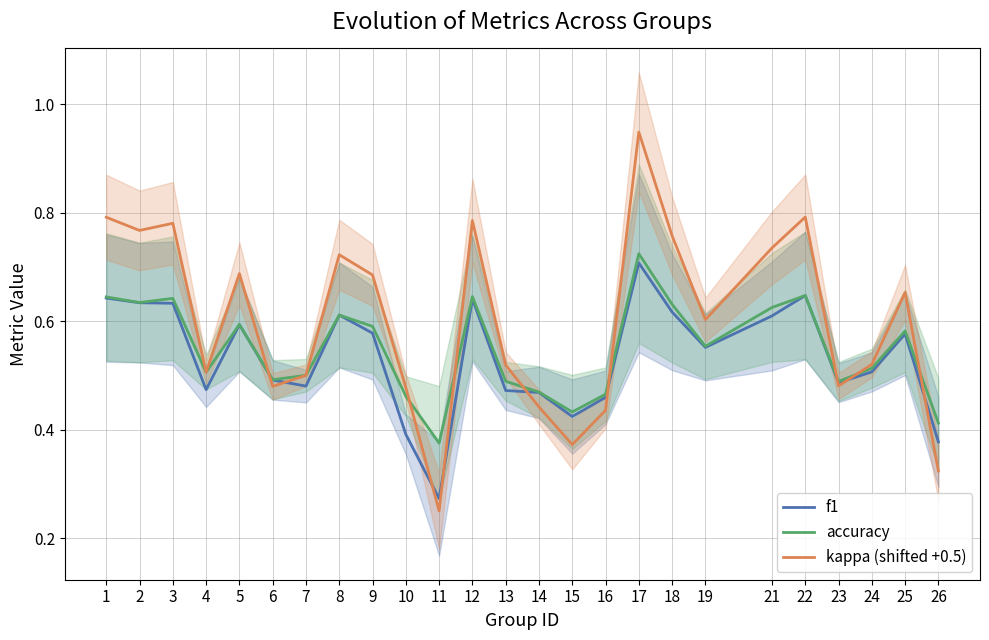

Which category has the highest value in the kappa (shifted +0.5) series?

17